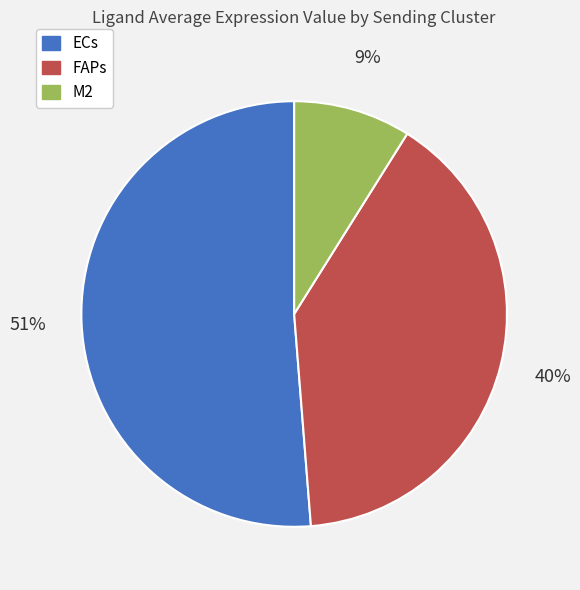

Is the sum of M2 and FAPs greater than half?

No